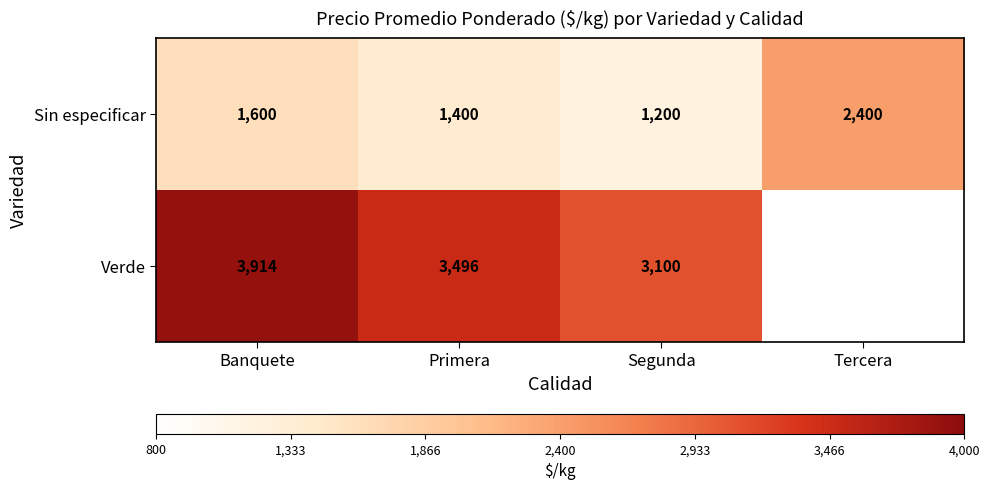

Rank the categories by Sin especificar value from highest to lowest.

Tercera, Banquete, Primera, Segunda